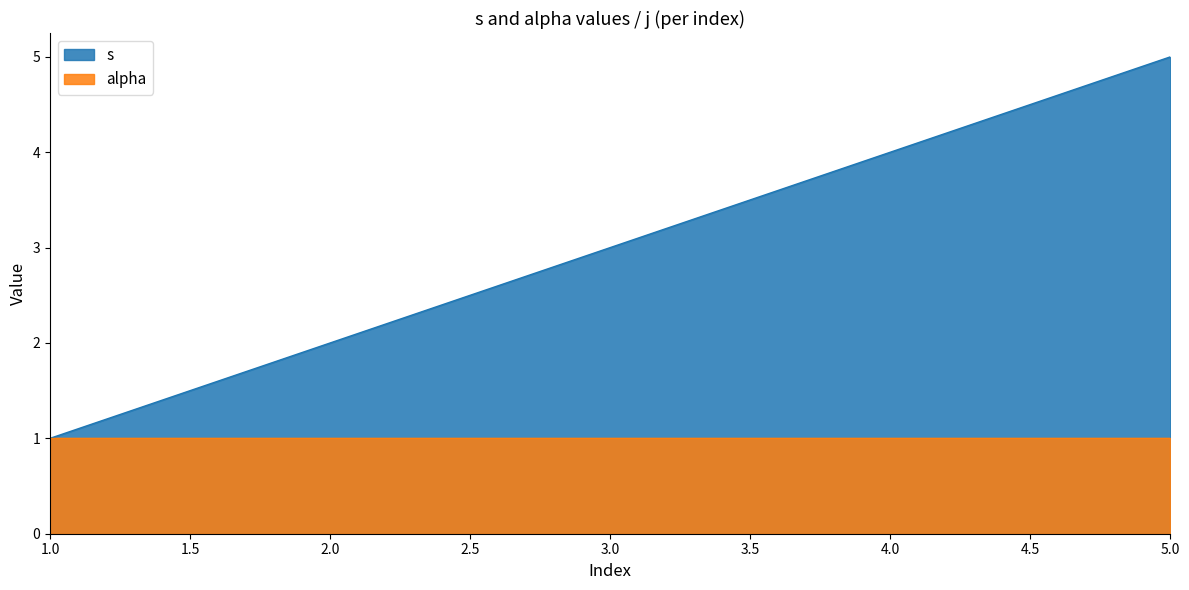

Does the chart display data point markers on the line(s)?

No